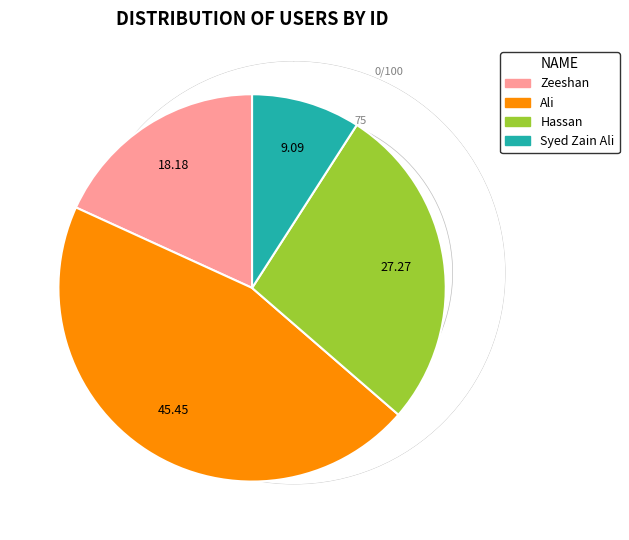

Approximately how many times larger is the value at Ali compared to Syed Zain Ali?

5.0